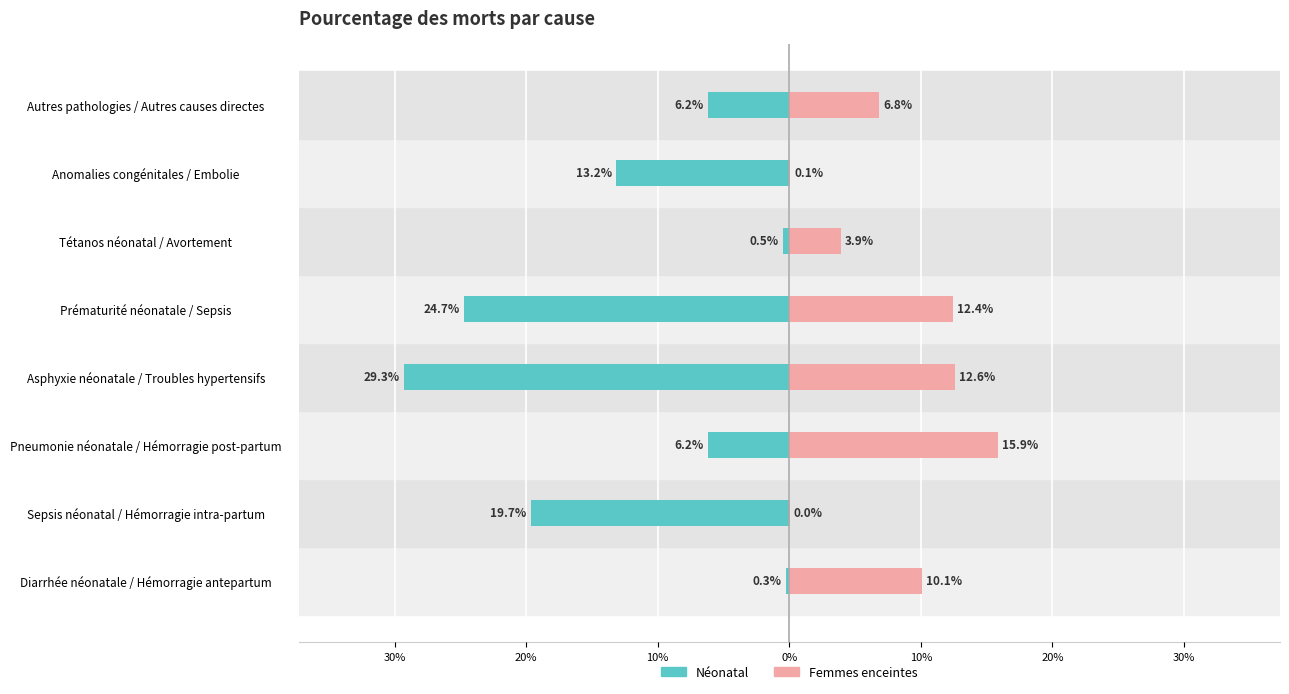

At how many categories does at least one series exceed 0?

8